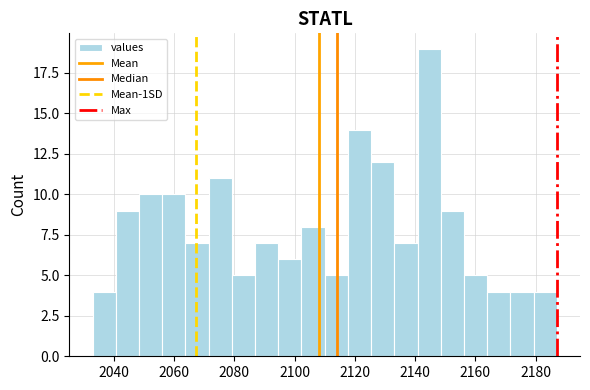

Read against the x-axis, roughly where is the centre of the tallest bar?

2144